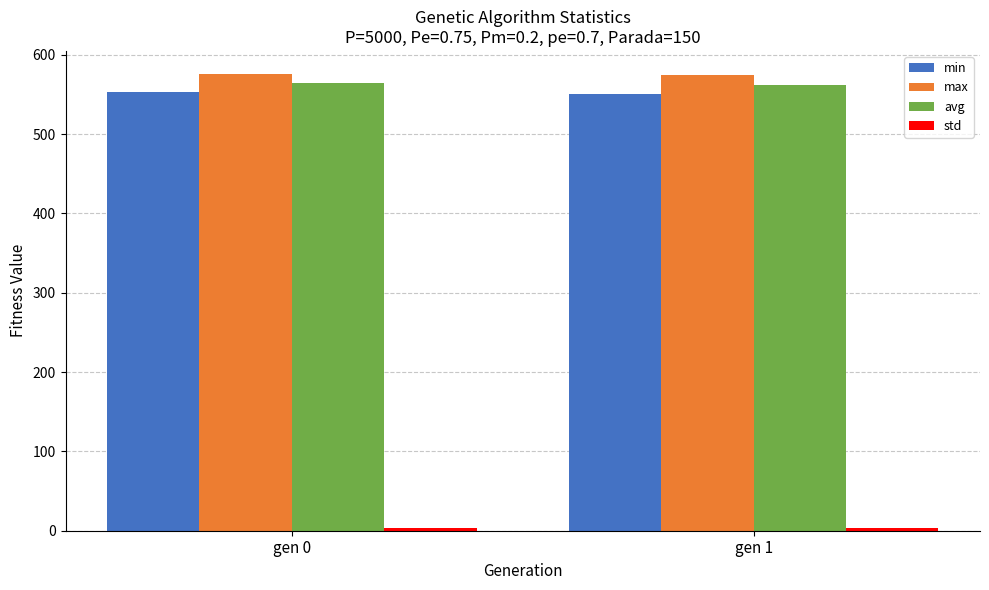

What is the greatest value displayed?

576.1